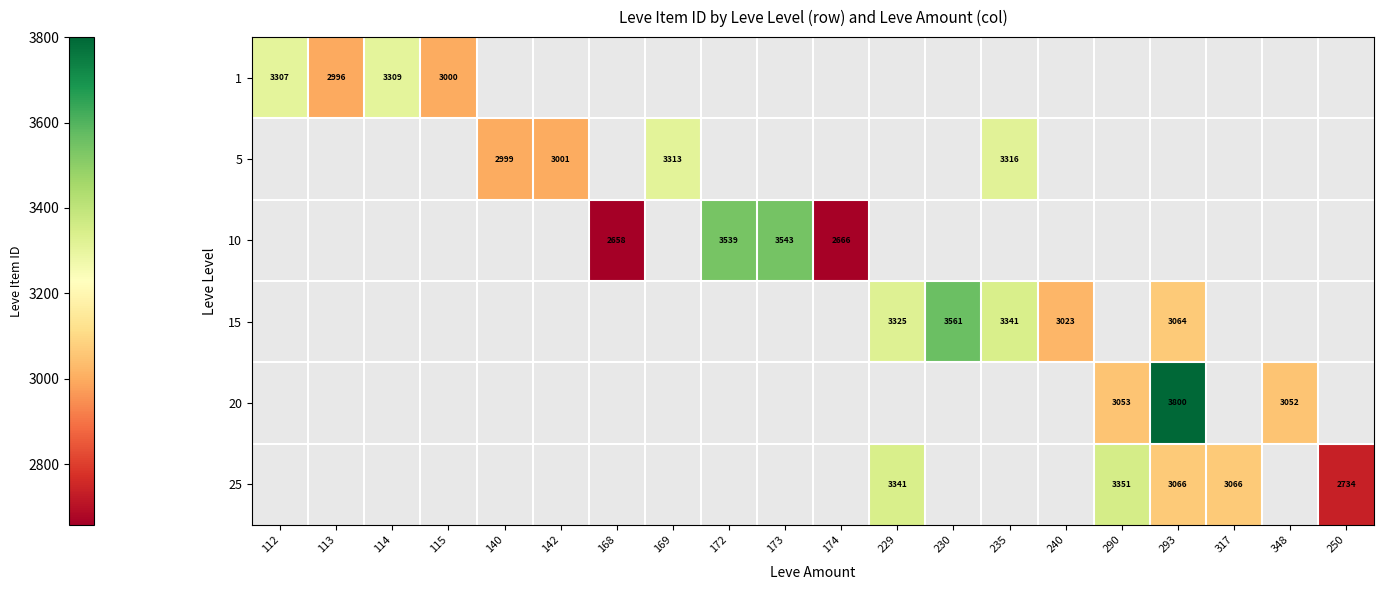

The 5 series shows 1631 at 169. True or false?

False